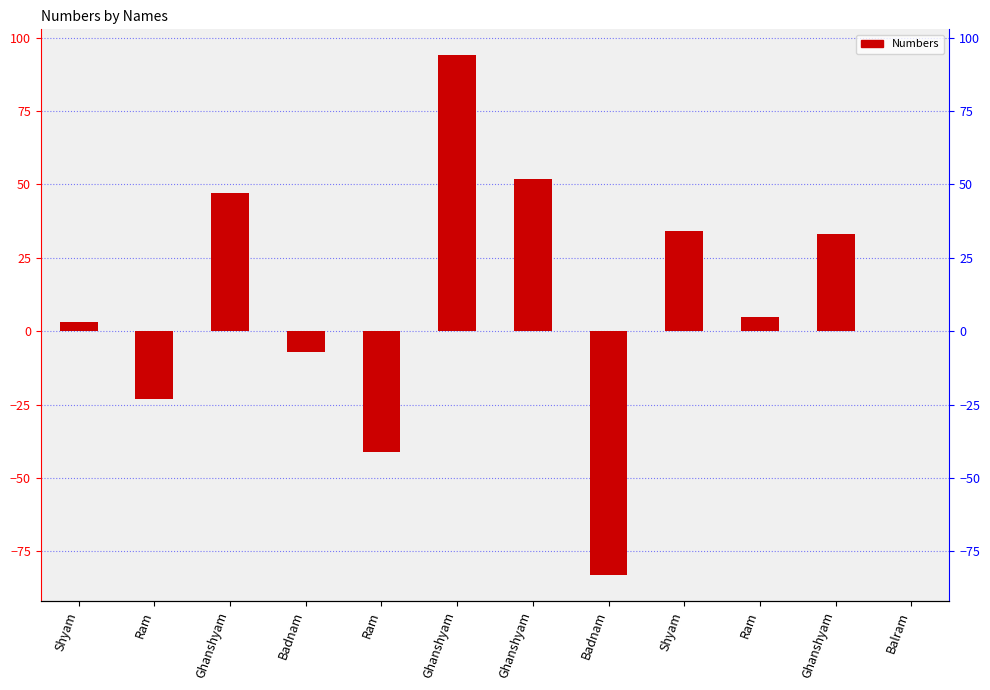

Does the chart contain any negative values?

Yes